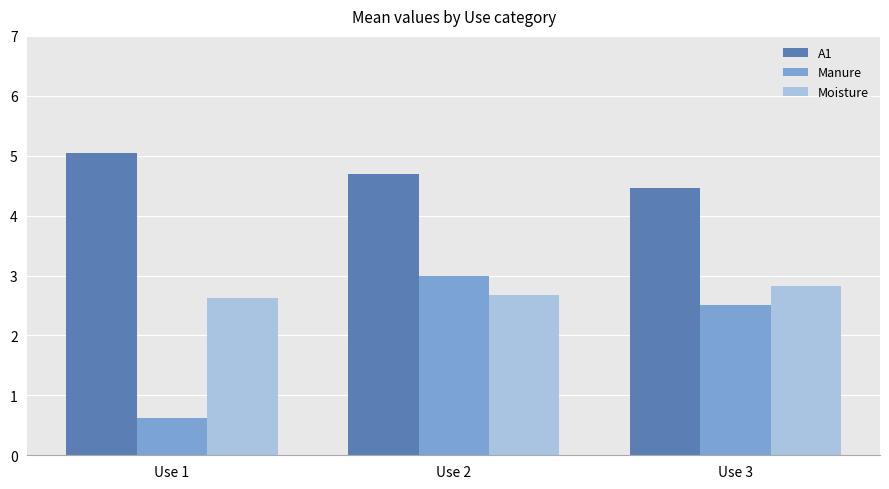

Reading left to right, what are all the values shown in this chart?

A1: 5.0	4.7	4.5
Manure: 0.6	3.0	2.5
Moisture: 2.6	2.7	2.8